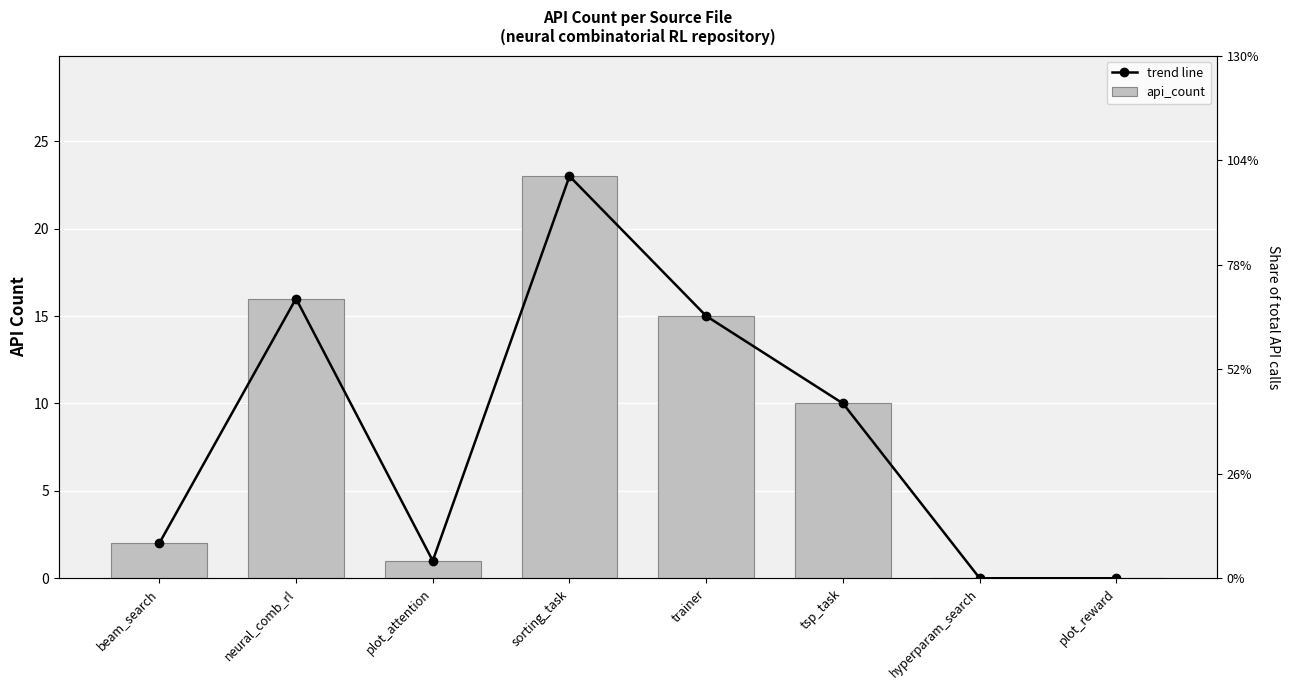

Rank the series by their maximum value, from highest to lowest.

trend line, api_count